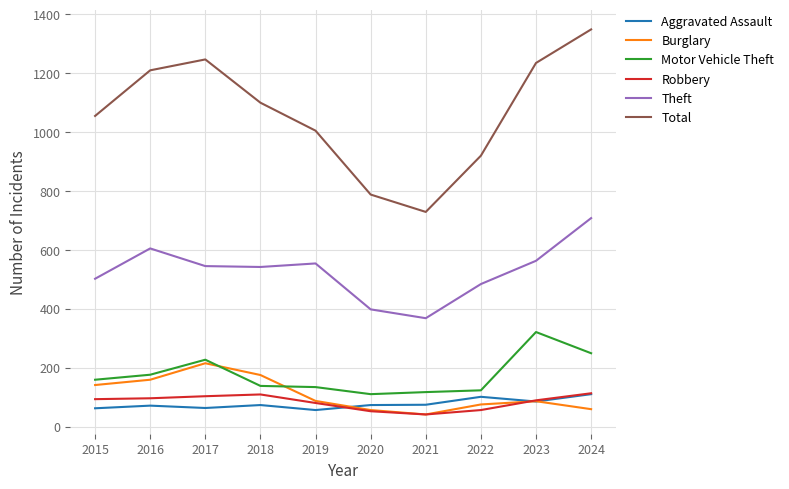

Is it true that Theft equals 136 at 2022?

False